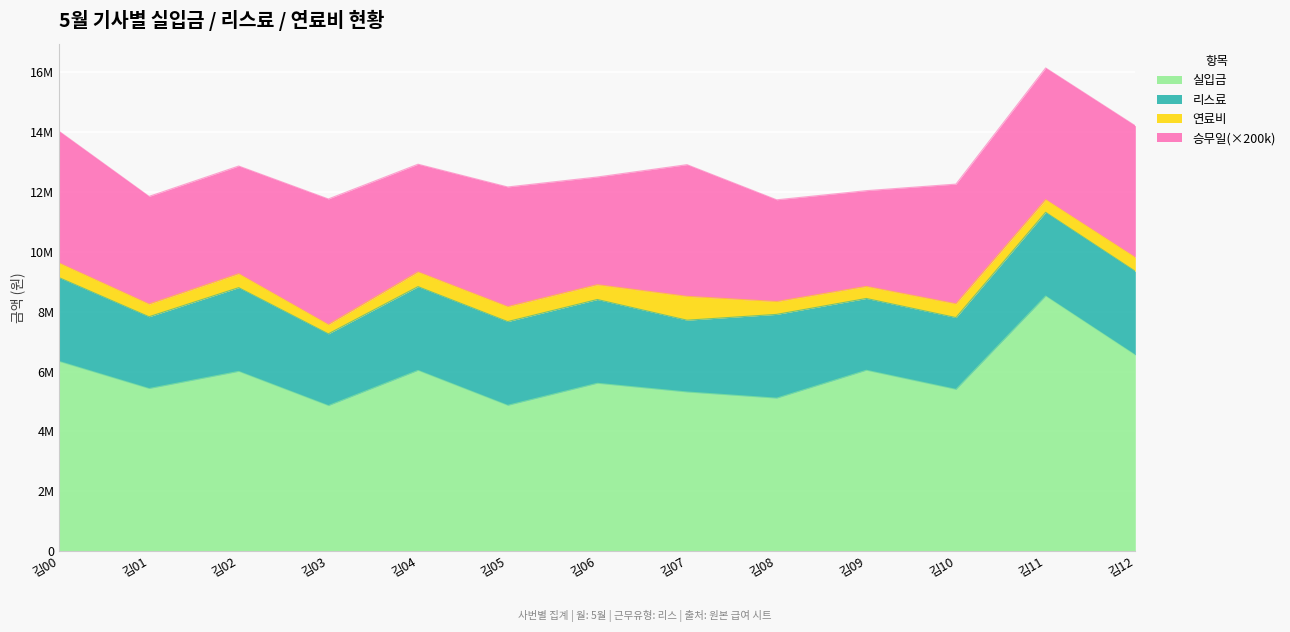

What are all the series names shown in the legend?

실입금, 리스료, 연료비, 승무일(×200k)